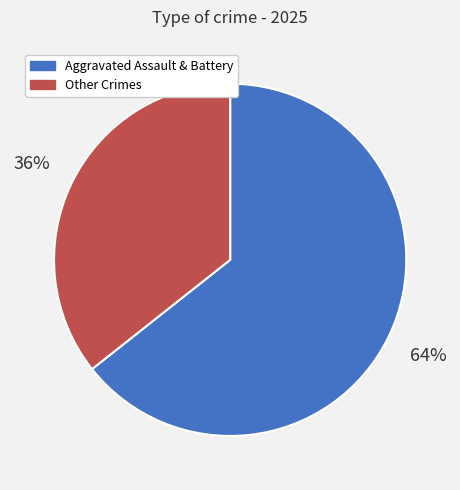

Between Other Crimes and Aggravated Assault & Battery, which is larger?

Aggravated Assault & Battery